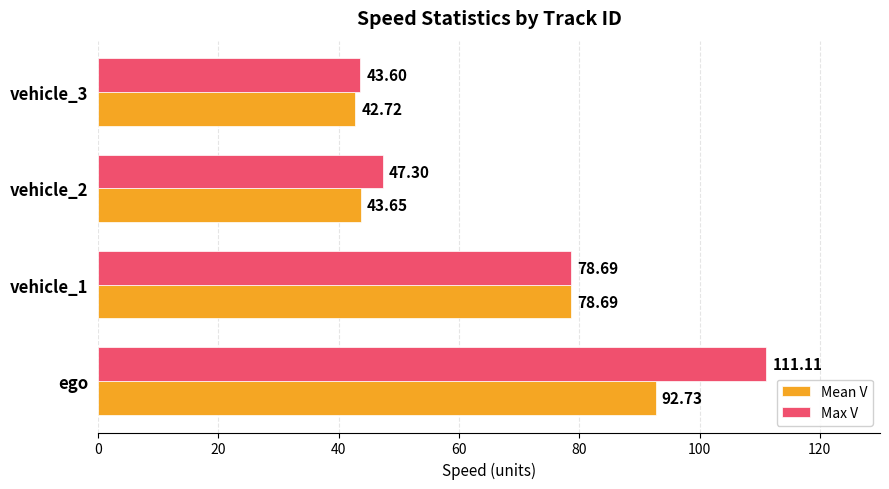

What is the difference between the Max V values at vehicle_3 and vehicle_1?

35.1